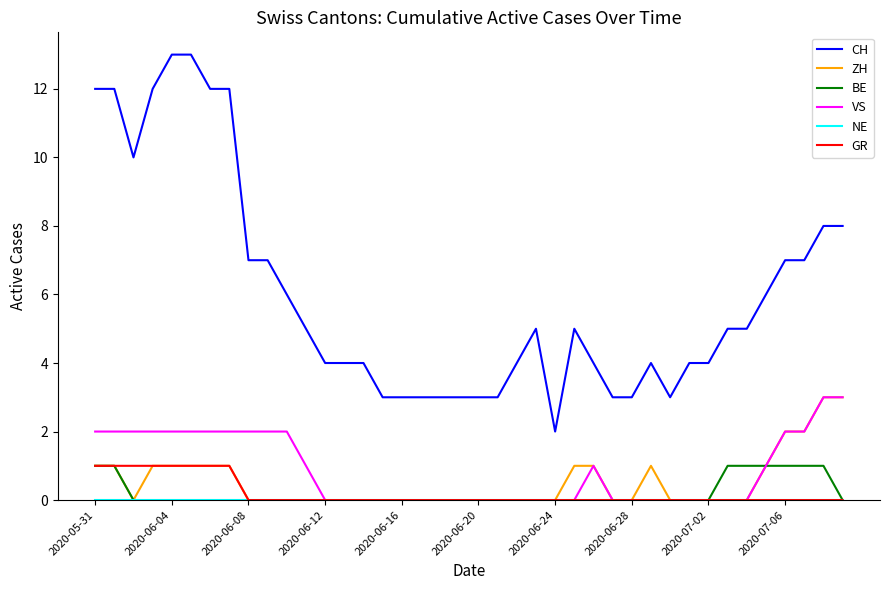

True or false: CH and BE intersect in this chart.

False